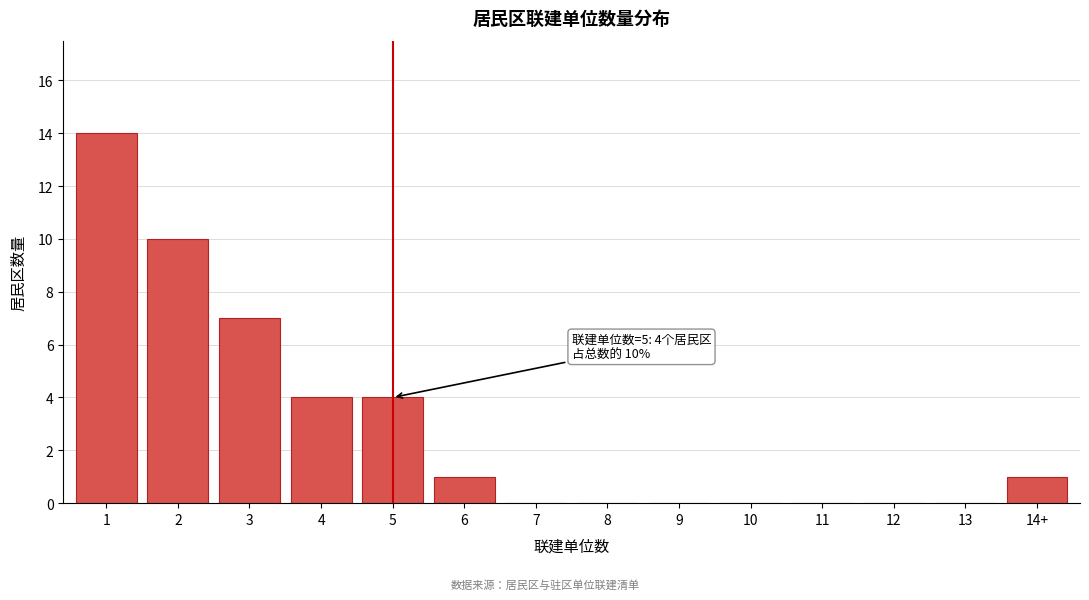

Reading right to left, list all the values displayed in this chart.

14+=1	13=0	12=0	11=0	10=0	9=0	8=0	7=0	6=1	5=4	4=4	3=7	2=10	1=14